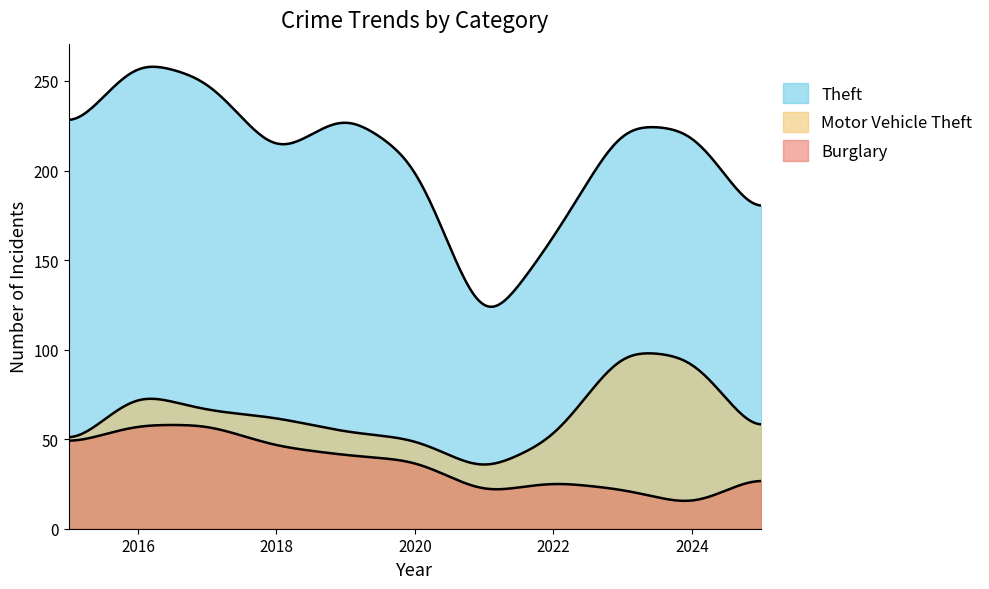

Does the chart display data point markers on the line(s)?

No